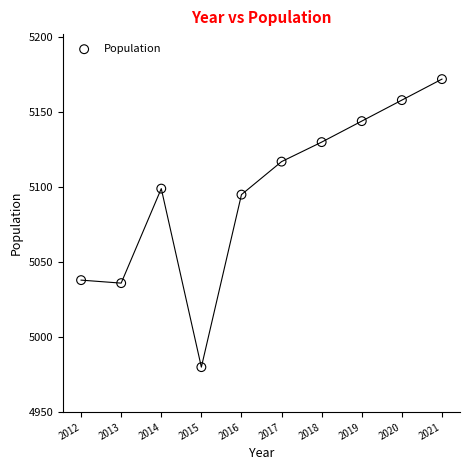

What Y value in the scatter plot is closest to 5076?

5095